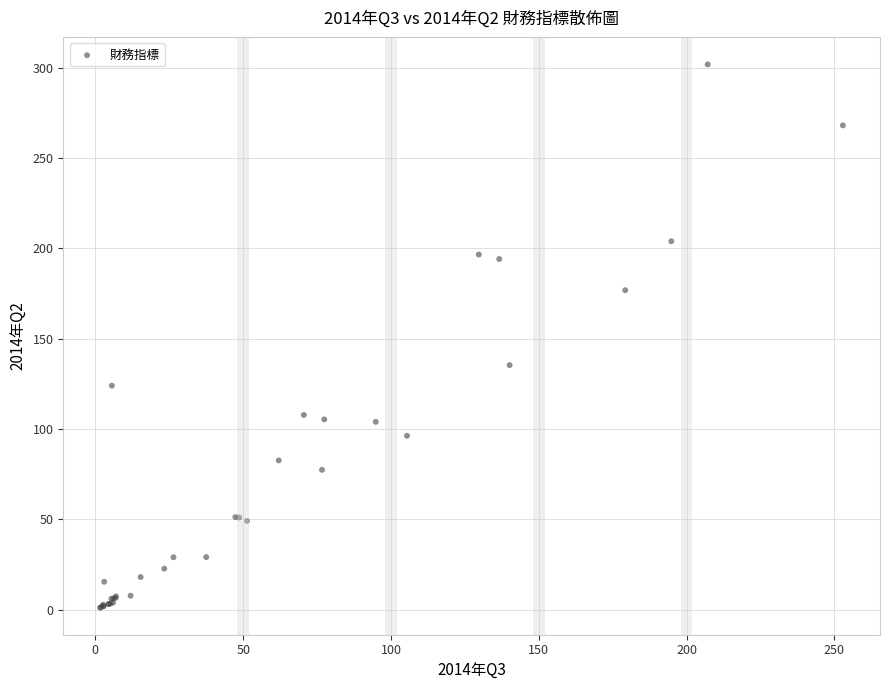

What Y value in the scatter plot is closest to 151?

135.3